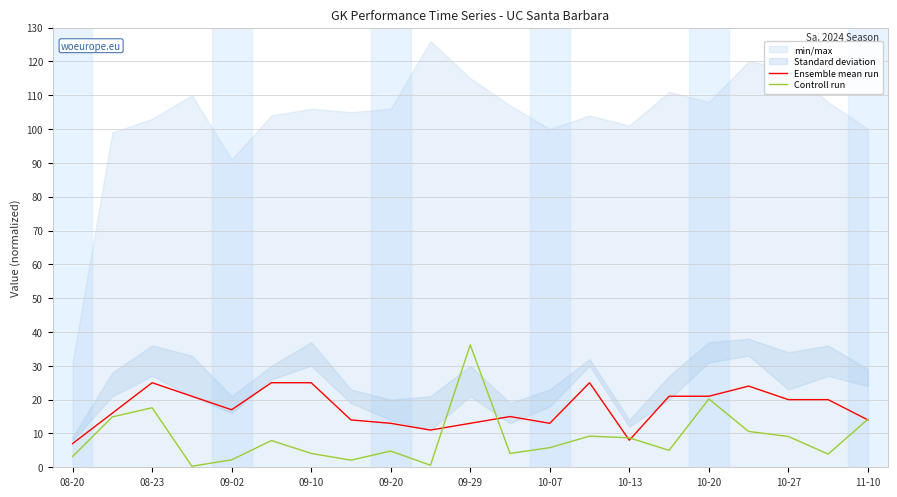

Is the value of Ensemble mean run at 08-23 greater than the value of Controll run at 10-27?

Yes